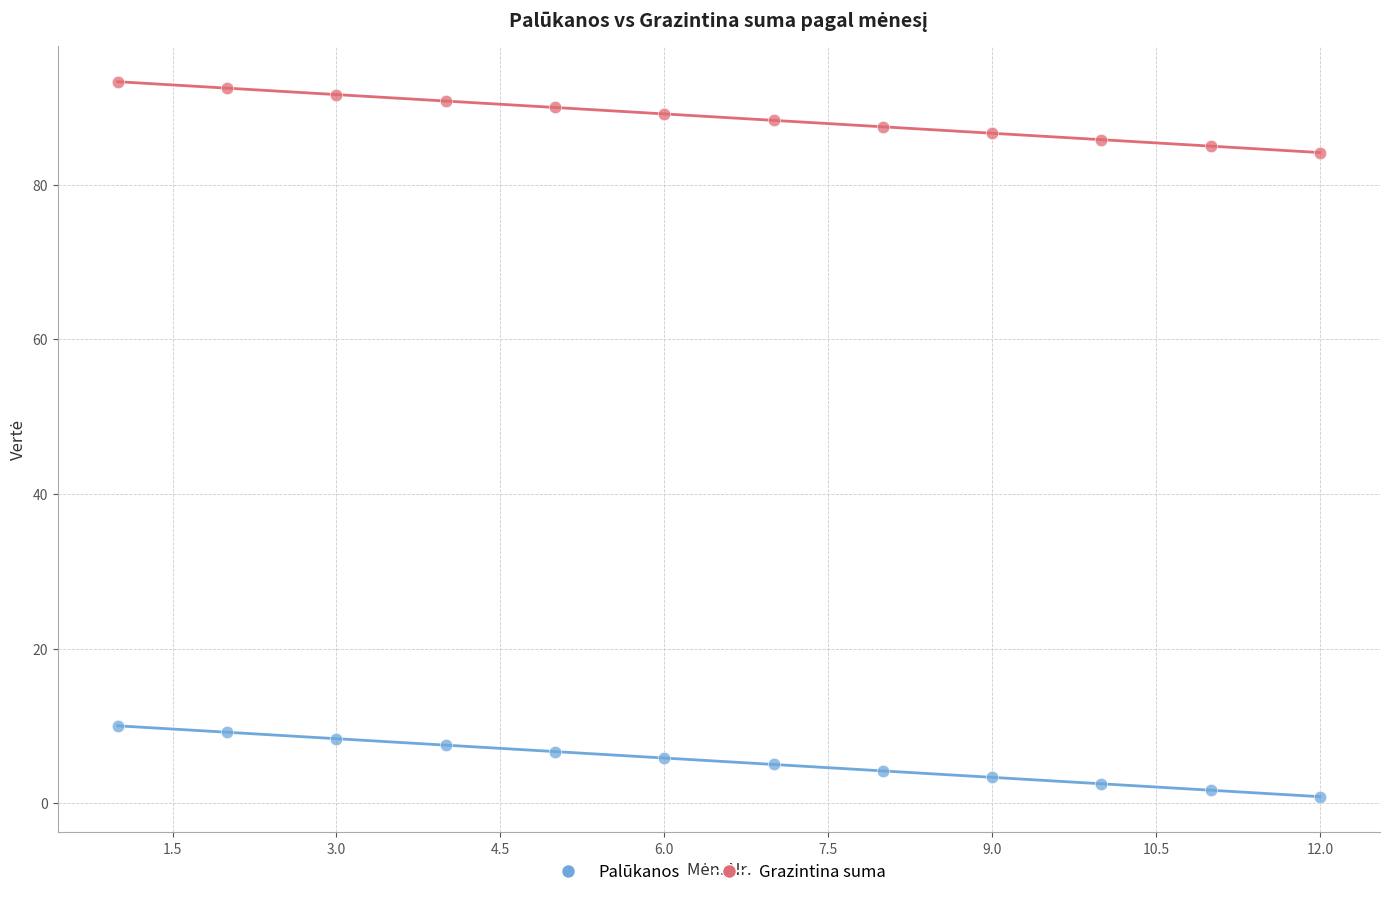

Across all data points, what is the range of X values (max minus min)?

11.0